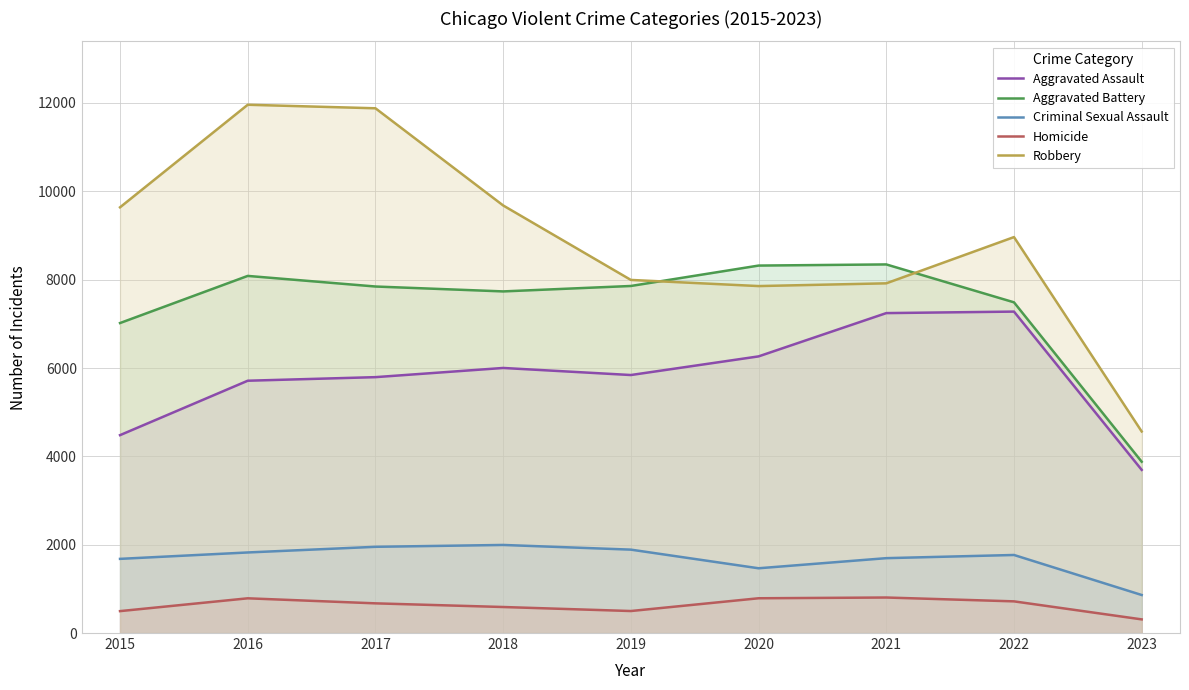

Reading right to left, list all the values displayed in this chart.

Aggravated Assault: 3694	7277	7243	6263	5841	6001	5793	5712	4480
Aggravated Battery: 3878	7487	8345	8319	7857	7734	7845	8085	7018
Criminal Sexual Assault: 861	1767	1695	1466	1888	1994	1952	1824	1679
Homicide: 309	717	804	787	498	589	672	786	496
Robbery: 4563	8964	7917	7855	7994	9680	11880	11960	9638